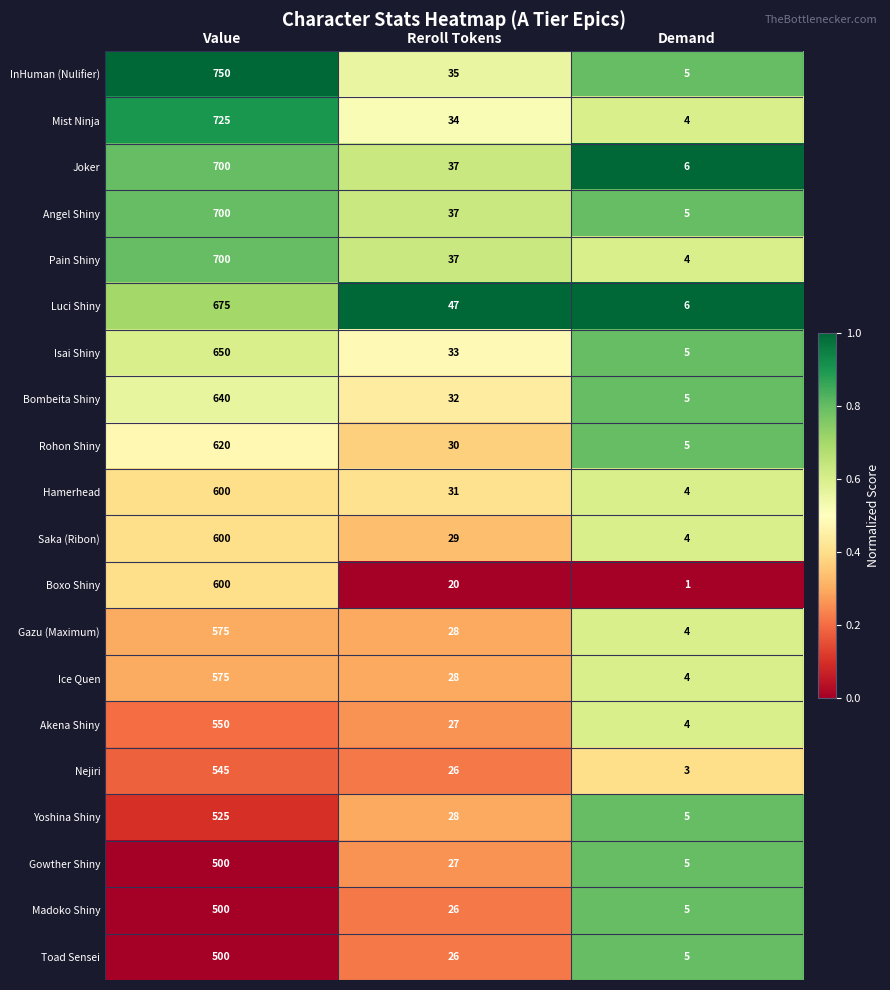

At which label does Ice Quen first exceed 28?

Value